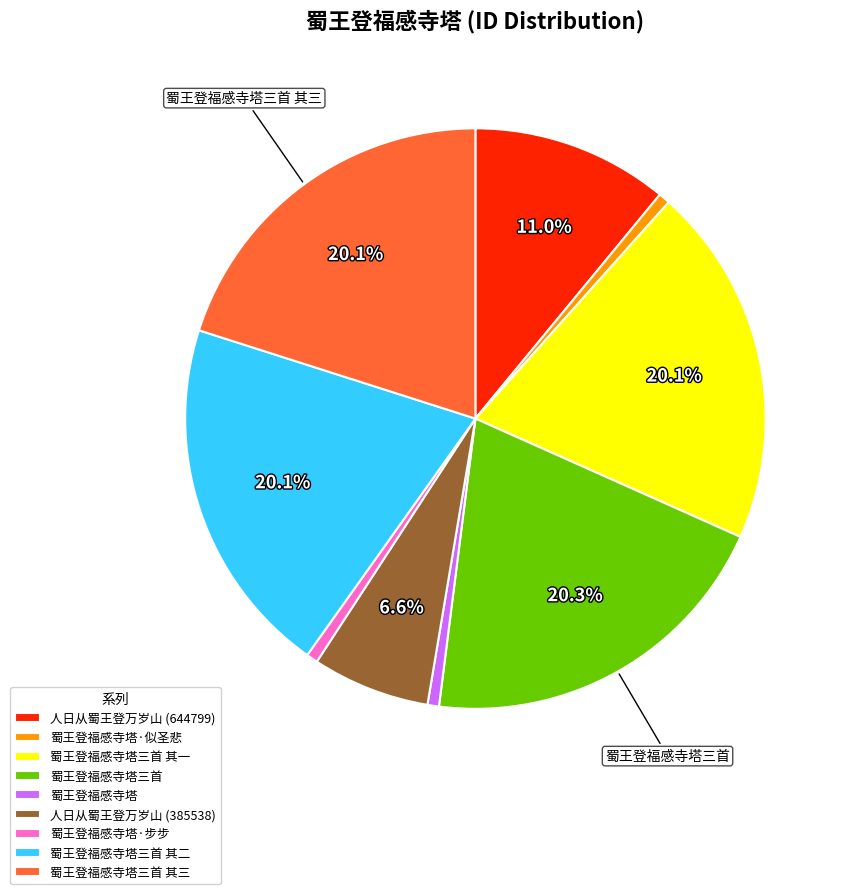

To the nearest percent, what is the difference between the largest and smallest slice percentages?

20%